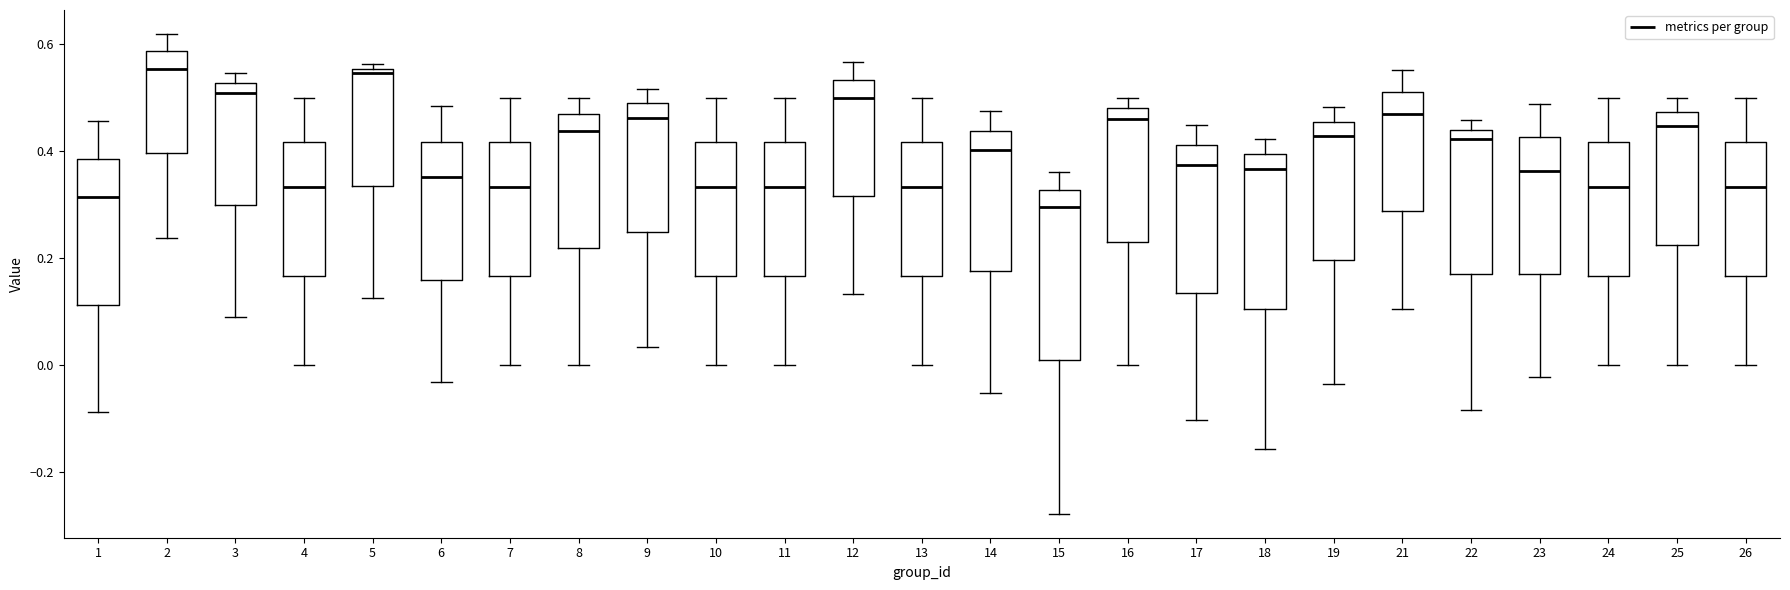

Reading left to right, transcribe this box plot: for each box, give where its median line is, the range the box spans, and where its two whiskers end, as read against the y-axis. The values are not printed on the chart, so give them approximately, as read against the axis.

1: median 0.32, box 0.12 to 0.38, whiskers -0.08 to 0.46
2: median 0.56, box 0.40 to 0.58, whiskers 0.24 to 0.62
3: median 0.50, box 0.30 to 0.52, whiskers 0.10 to 0.54
4: median 0.34, box 0.16 to 0.42, whiskers 0.00 to 0.50
5: median 0.54, box 0.34 to 0.56, whiskers 0.12 to 0.56 (just above the box's upper edge)
6: median 0.36, box 0.16 to 0.42, whiskers -0.04 to 0.48
7: median 0.34, box 0.16 to 0.42, whiskers 0.00 to 0.50
8: median 0.44, box 0.22 to 0.46, whiskers 0.00 to 0.50
9: median 0.46, box 0.24 to 0.48, whiskers 0.04 to 0.52
10: median 0.34, box 0.16 to 0.42, whiskers 0.00 to 0.50
11: median 0.34, box 0.16 to 0.42, whiskers 0.00 to 0.50
12: median 0.50, box 0.32 to 0.54, whiskers 0.14 to 0.56
13: median 0.34, box 0.16 to 0.42, whiskers 0.00 to 0.50
14: median 0.40, box 0.18 to 0.44, whiskers -0.06 to 0.48
15: median 0.30, box 0.00 to 0.32, whiskers -0.28 to 0.36
16: median 0.46, box 0.22 to 0.48, whiskers 0.00 to 0.50
17: median 0.38, box 0.14 to 0.42, whiskers -0.10 to 0.44
18: median 0.36, box 0.10 to 0.40, whiskers -0.16 to 0.42
19: median 0.42, box 0.20 to 0.46, whiskers -0.04 to 0.48
21: median 0.48, box 0.28 to 0.52, whiskers 0.10 to 0.56
22: median 0.42, box 0.16 to 0.44, whiskers -0.08 to 0.46
23: median 0.36, box 0.18 to 0.42, whiskers -0.02 to 0.48
24: median 0.34, box 0.16 to 0.42, whiskers 0.00 to 0.50
25: median 0.44, box 0.22 to 0.48, whiskers 0.00 to 0.50
26: median 0.34, box 0.16 to 0.42, whiskers 0.00 to 0.50